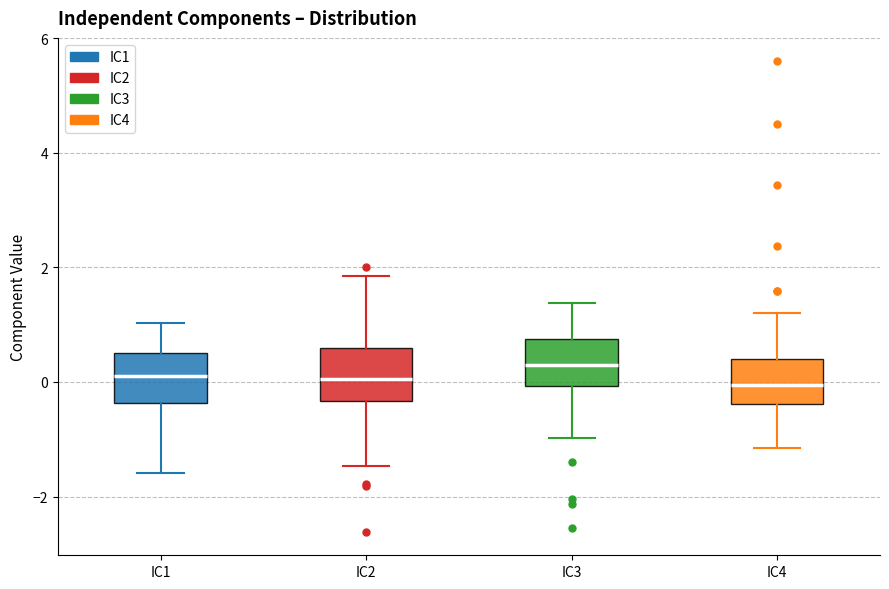

Reading left to right, transcribe this box plot: for each box, give where its median line is, the range the box spans, and where its two whiskers end, as read against the y-axis. The values are not printed on the chart, so give them approximately, as read against the axis.

IC1: median 0.2, box -0.4 to 0.6, whiskers -1.6 to 1.0
IC2: median 0.0, box -0.4 to 0.6, whiskers -1.4 to 1.8
IC3: median 0.2, box 0.0 to 0.8, whiskers -1.0 to 1.4
IC4: median 0.0, box -0.4 to 0.4, whiskers -1.2 to 1.2